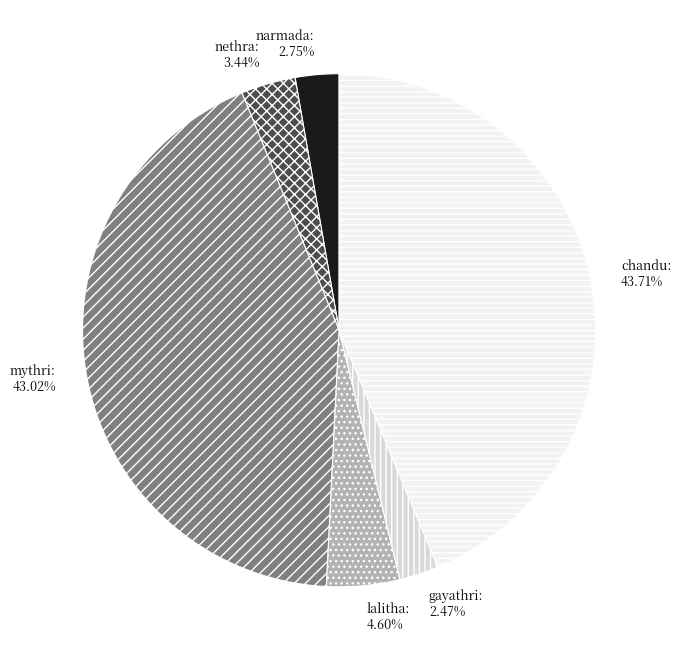

What is the largest slice in the pie chart?

chandu